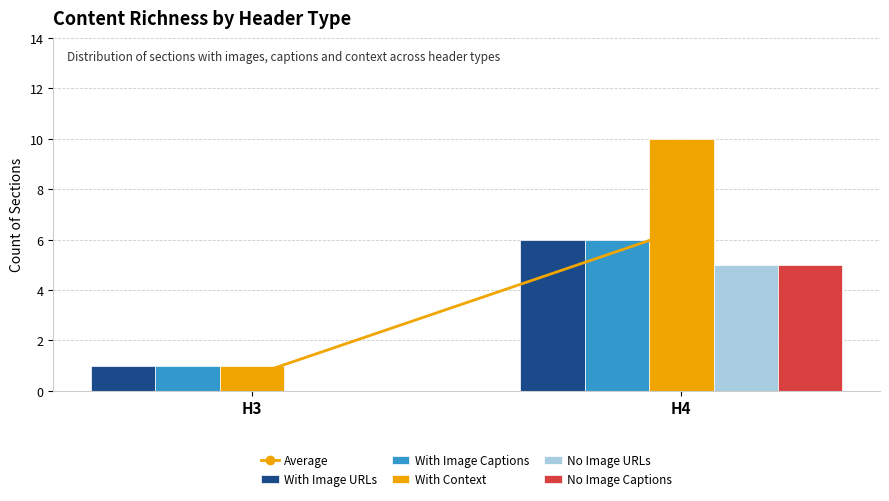

Does the chart contain stacked bars?

No